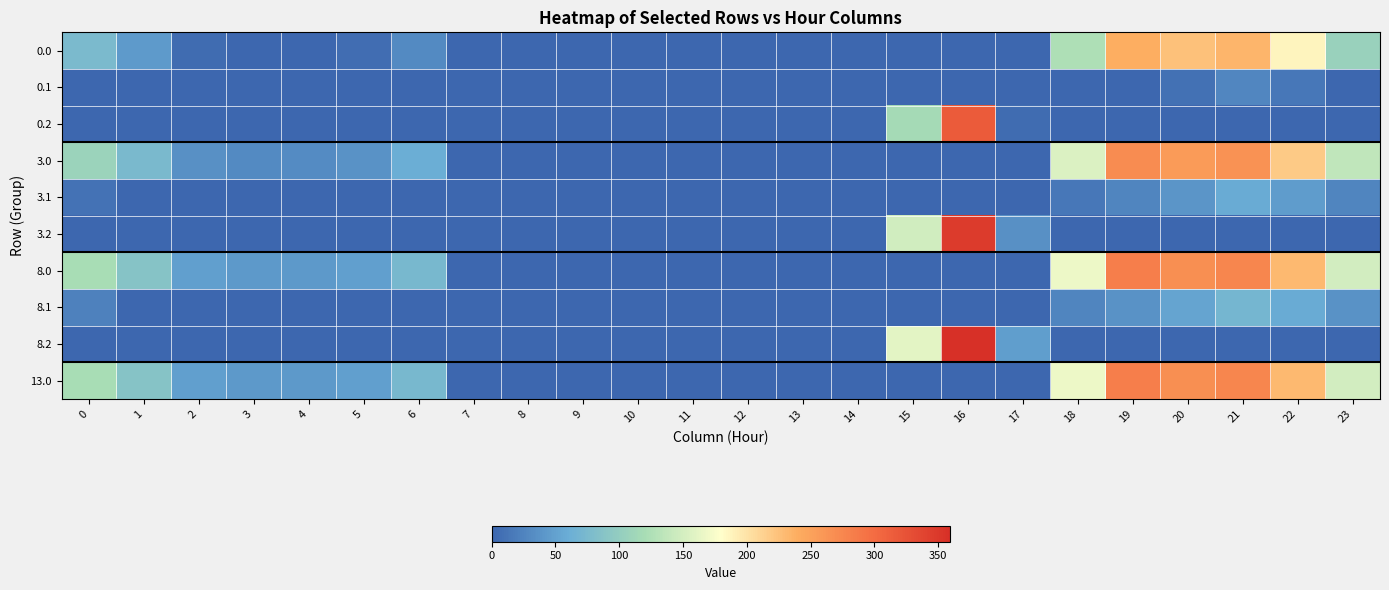

At which category does the chart reach its minimum across all series?

3